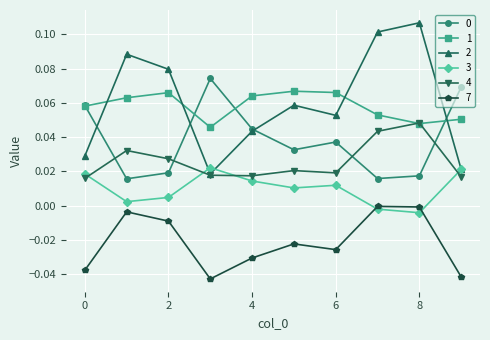

How many distinct data groups are displayed?

6